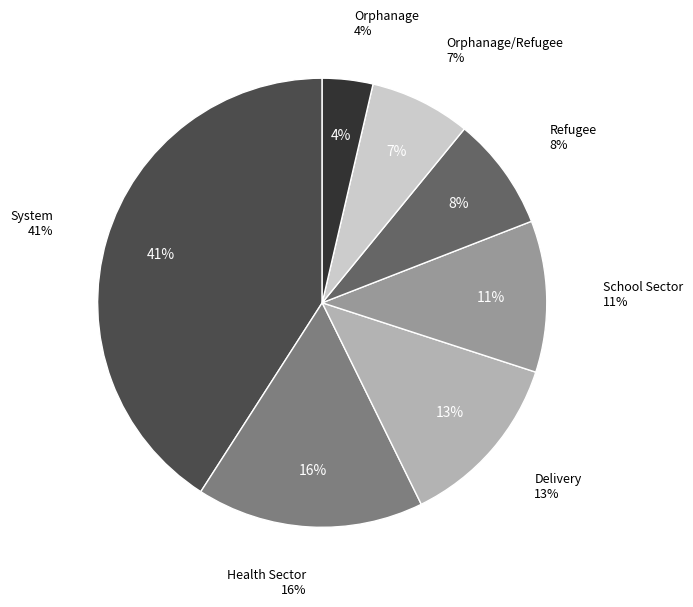

Do Health Sector and Delivery together represent more than half of the pie?

No